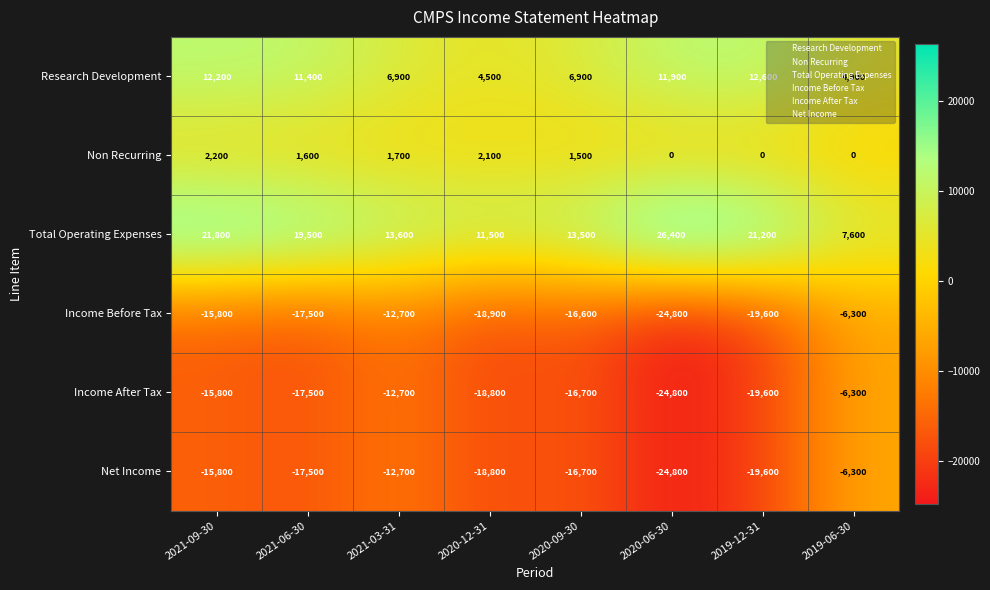

What is the average value of the Income Before Tax series?

-16525